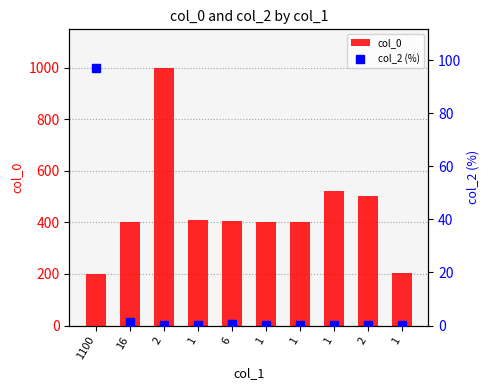

Which series has the widest spread of Y values?

col_0